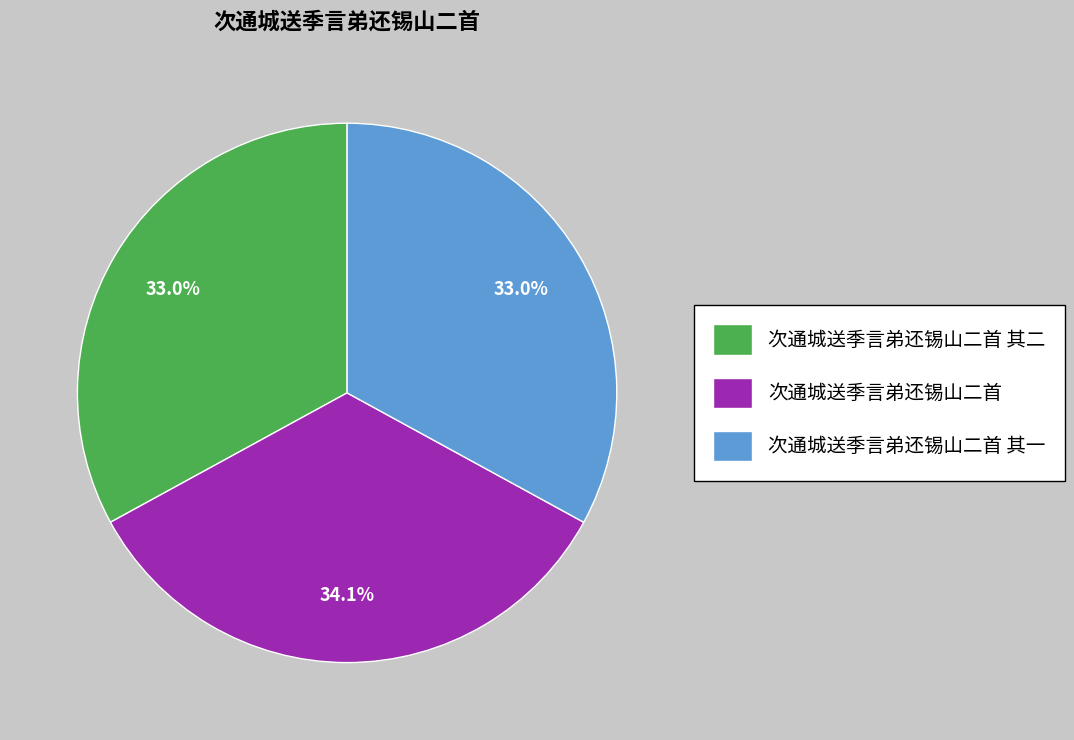

True or false: 次通城送季言弟还锡山二首 其一 accounts for 39% of the total.

False